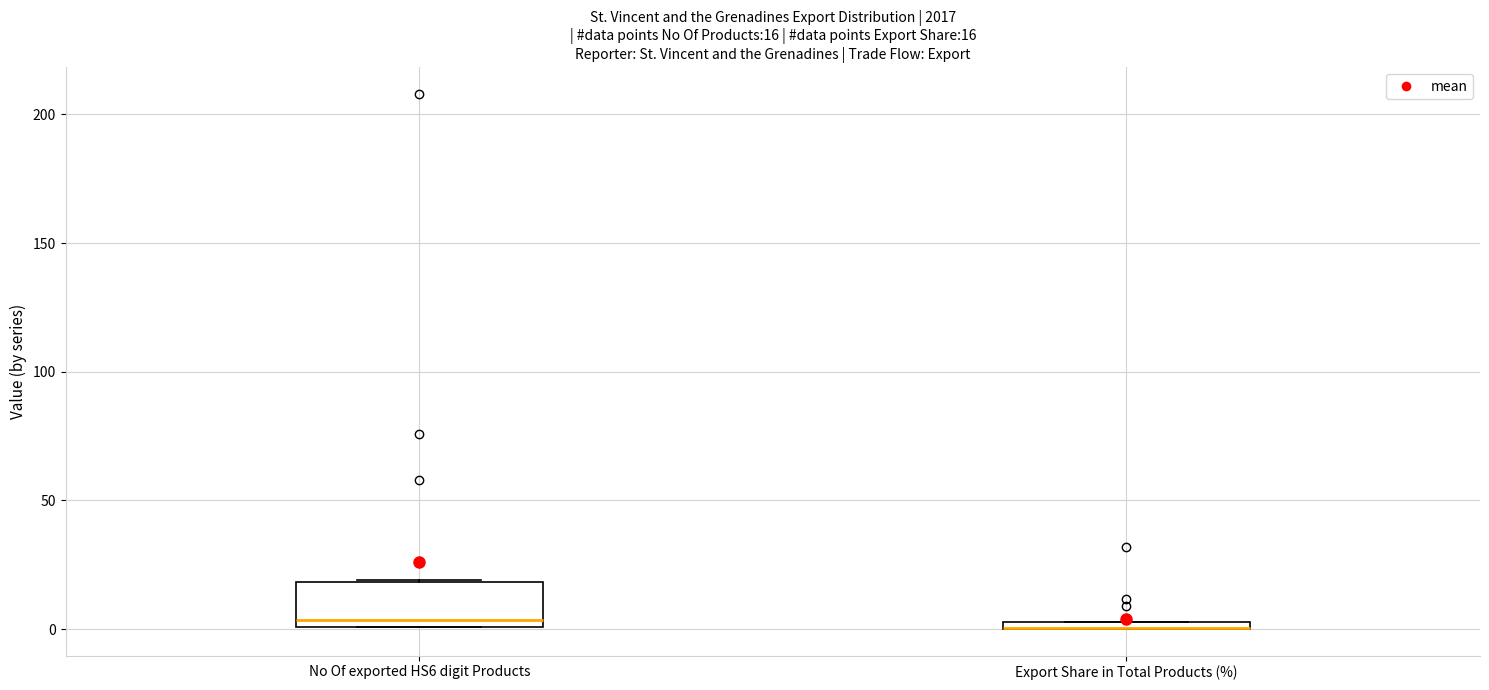

Comparing the boxes themselves (not the whiskers), which one is the tallest?

No Of exported HS6 digit Products